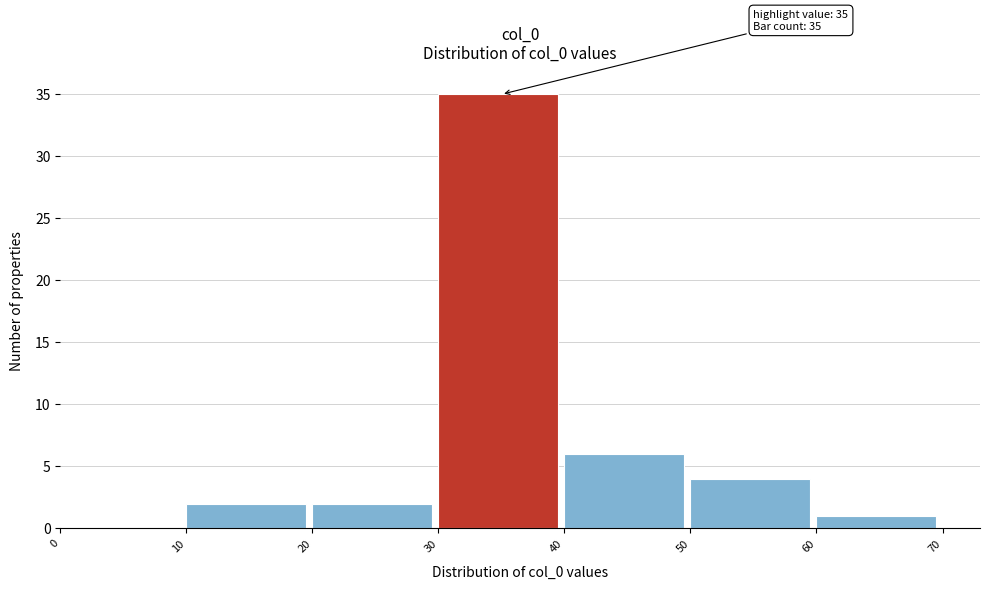

Over which range of the x-axis is the bar tallest?

30 to 40